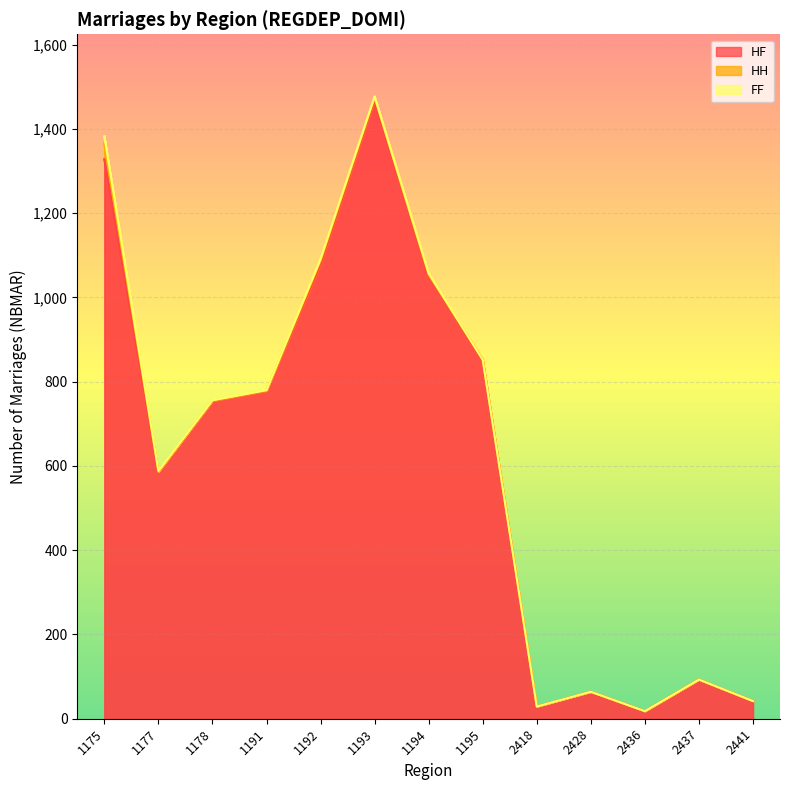

What is the sum of all HH values?

54